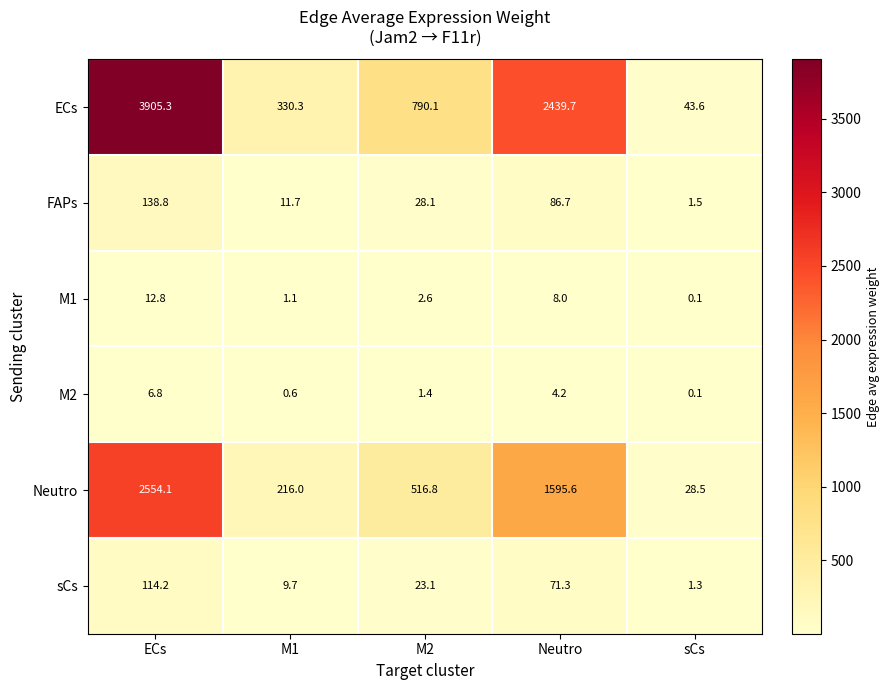

Rank the series at ECs from lowest to highest value.

M2, M1, sCs, FAPs, Neutro, ECs